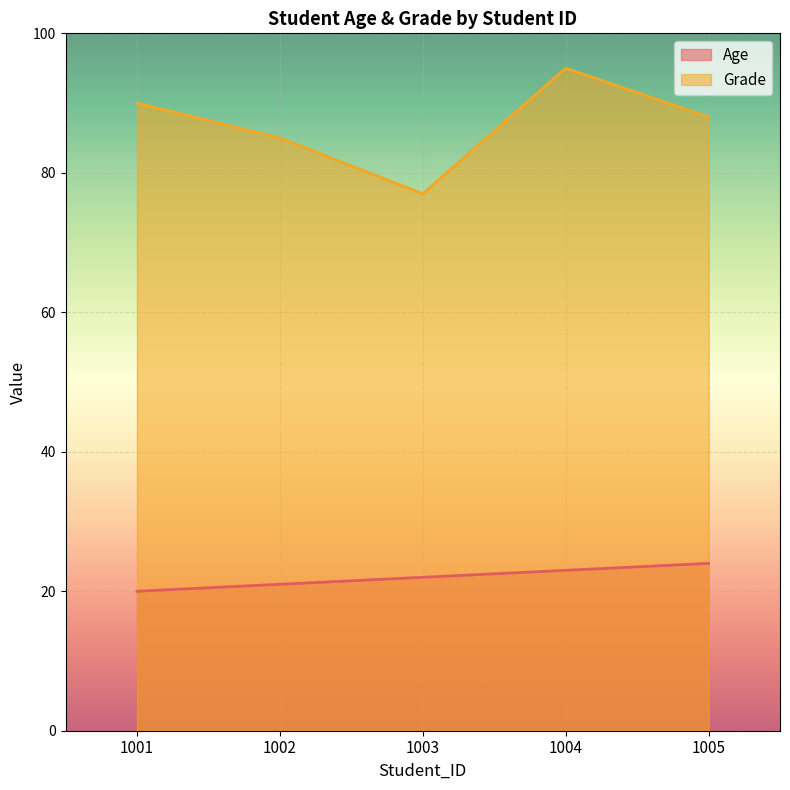

What is the spread (max minus min) of values at 1004?

72